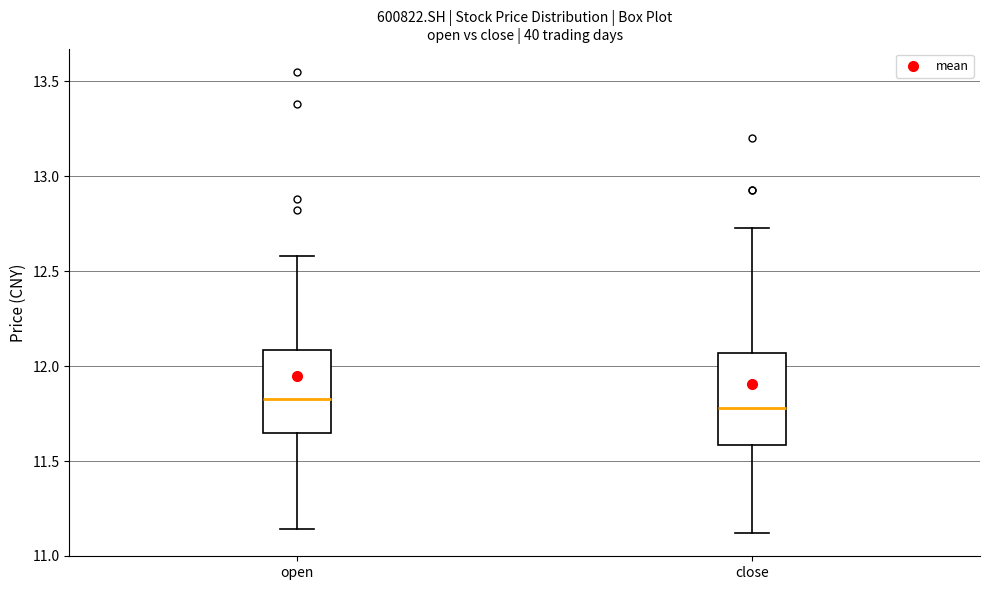

Reading left to right, read every box against the y-axis: the position of its median line, the range the box covers, and the ends of its whiskers. The values are not printed on the chart, so give them approximately, as read against the axis.

open: median 11.85, box 11.65 to 12.10, whiskers 11.15 to 12.60
close: median 11.80, box 11.60 to 12.05, whiskers 11.10 to 12.75